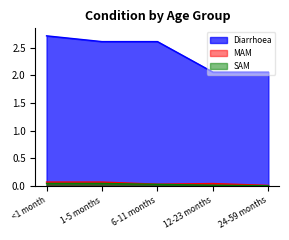

Which series has the largest total across all categories?

Diarrhoea